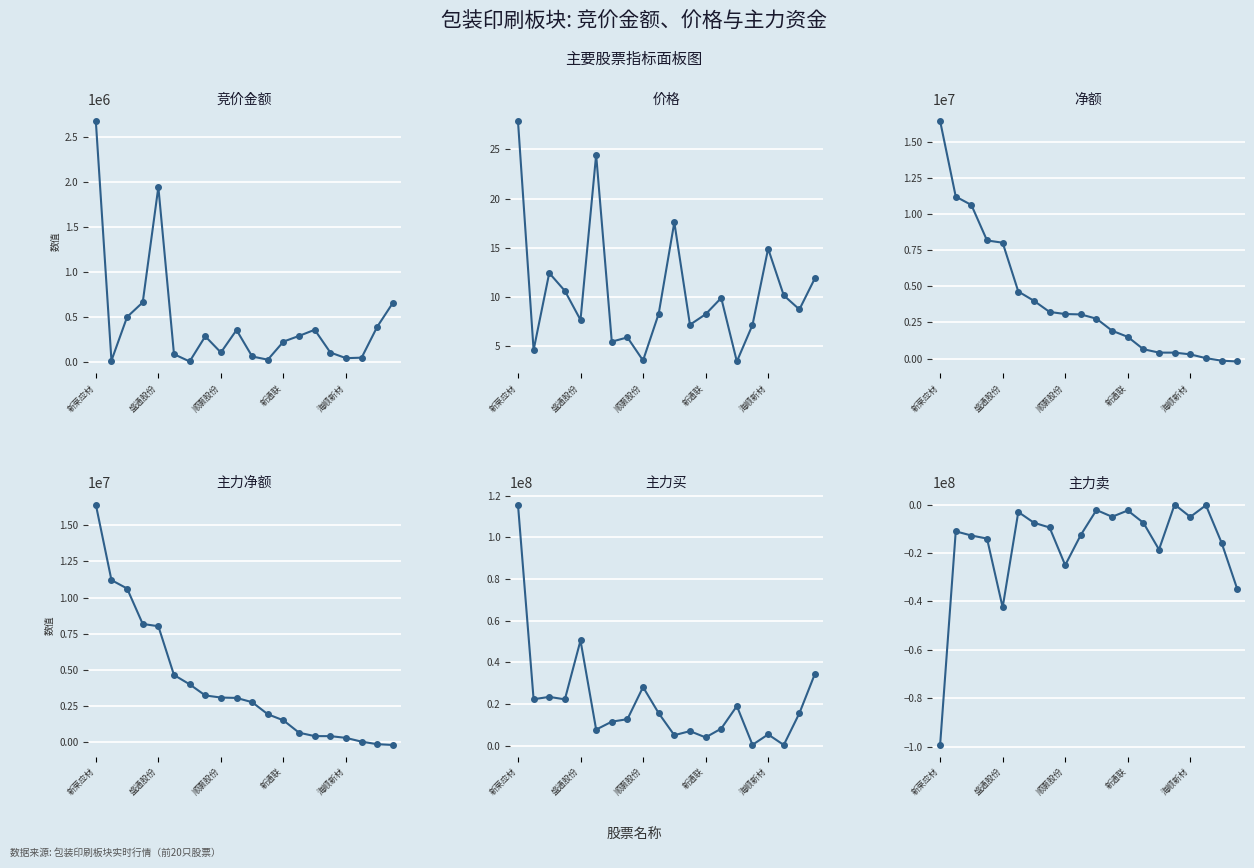

What is the difference between the highest and lowest values at 9?

28151070.0